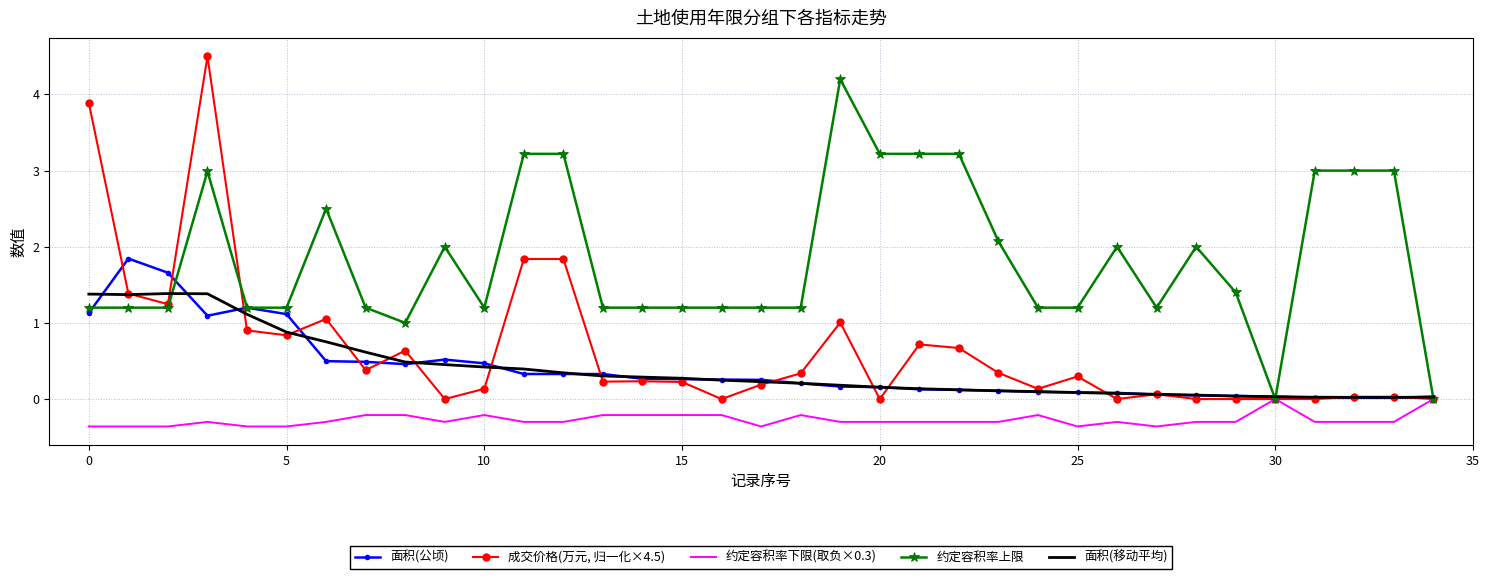

What is the greatest value displayed?

4.5